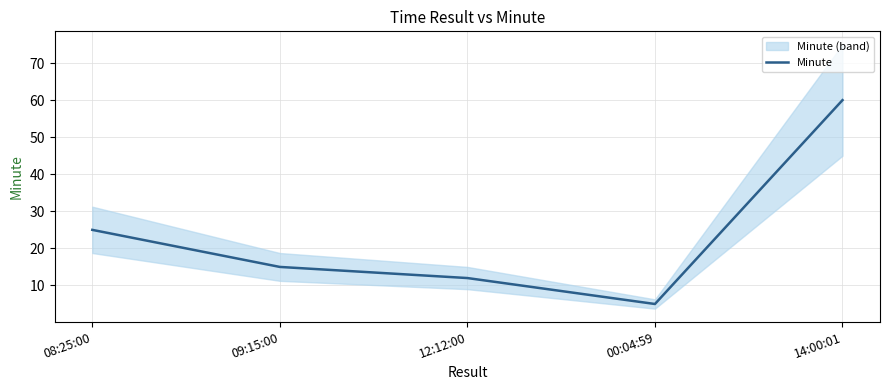

Reading left to right, list all the values displayed in this chart.

25	15	12	5	60